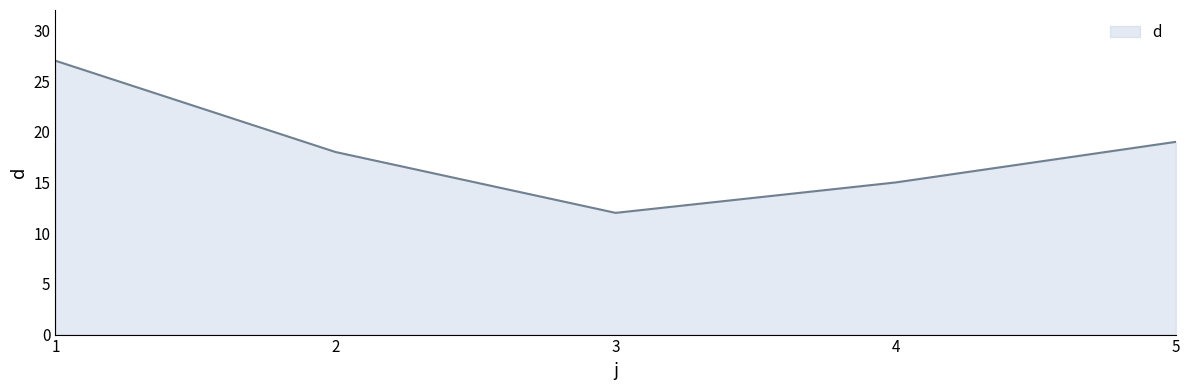

How many lines are shown in the chart?

1